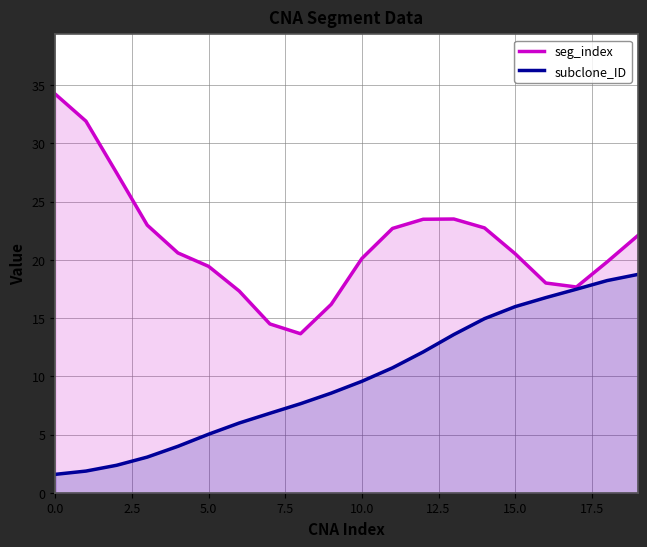

What is the lowest value of the seg_index series?

13.7